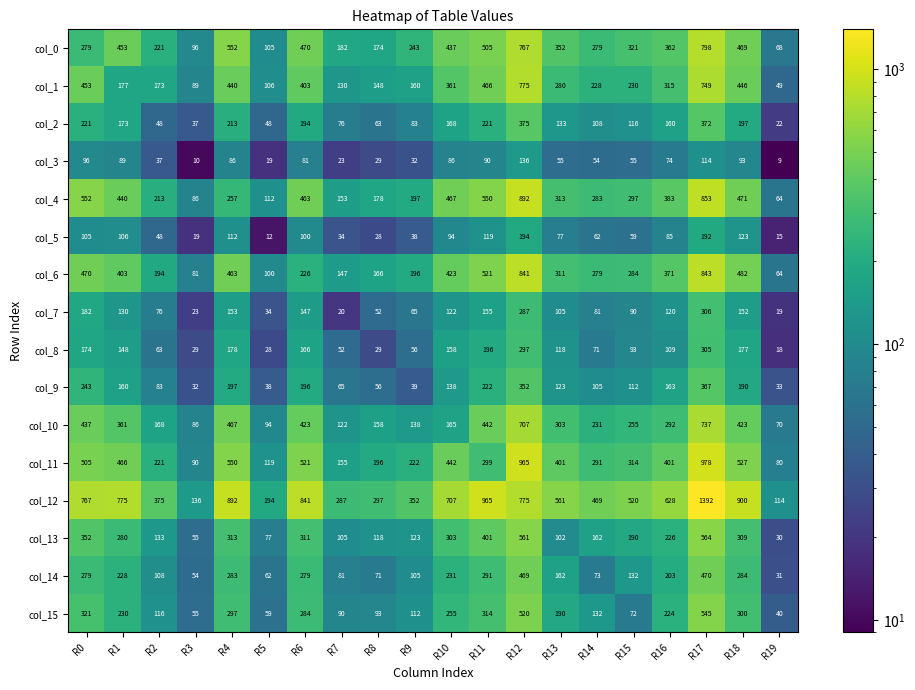

What is the difference between the maximum and second lowest values in the col_4 series?

806